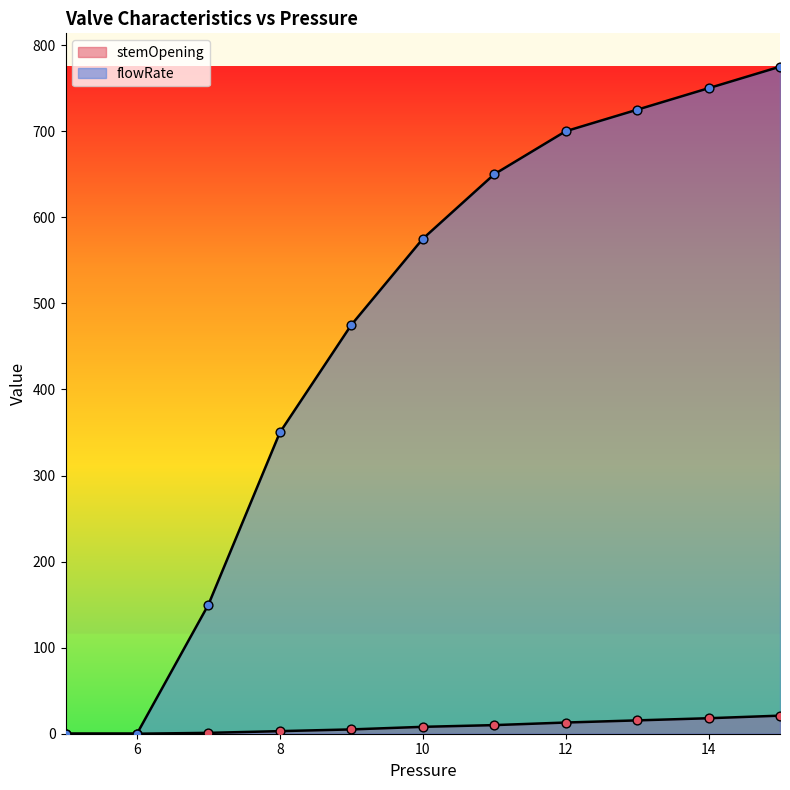

Which series has the widest spread of Y values?

flowRate